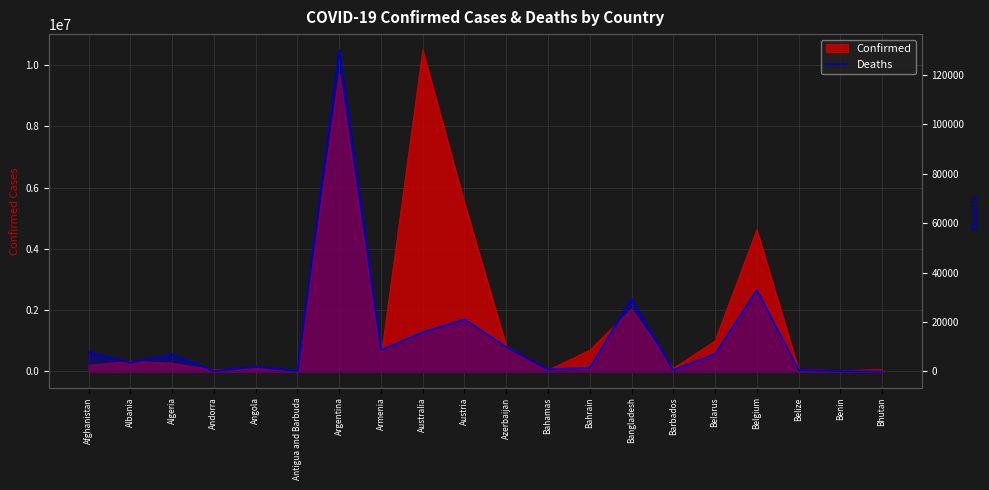

Reading right to left, what are all the values shown in this chart?

Bhutan=21	Benin=163	Belize=687	Belgium=33000	Belarus=7118	Barbados=560	Bangladesh=29429	Bahrain=1532	Bahamas=833	Azerbaijan=9964	Austria=21094	Australia=15881	Armenia=8709	Argentina=130011	Antigua and Barbuda=146	Angola=1917	Andorra=155	Algeria=6881	Albania=3594	Afghanistan=7829